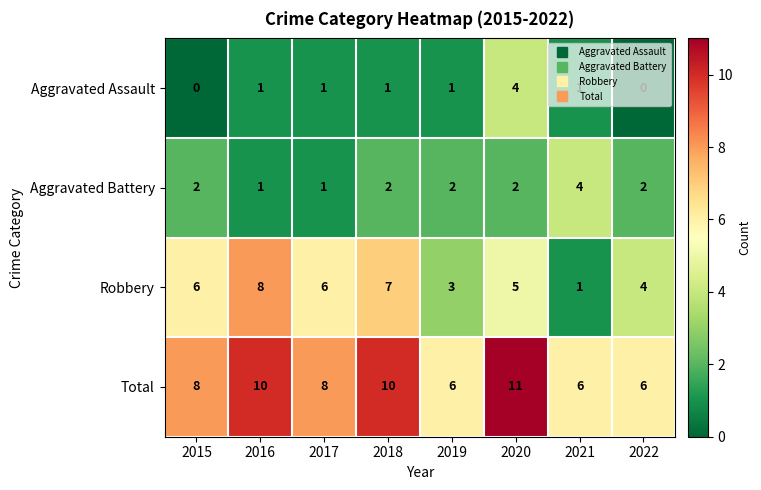

Rank the series at 2019 from highest to lowest value.

Total, Robbery, Aggravated Battery, Aggravated Assault